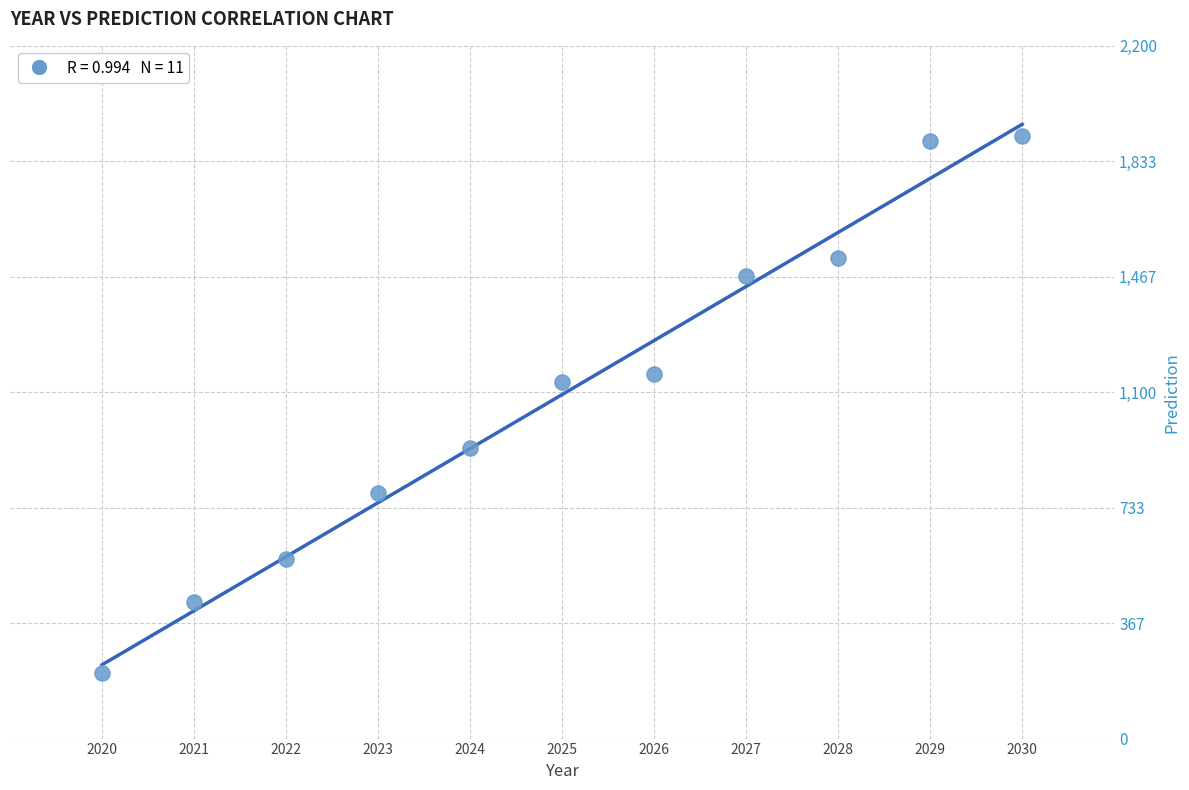

What is the range of X values (max minus min)?

10.0